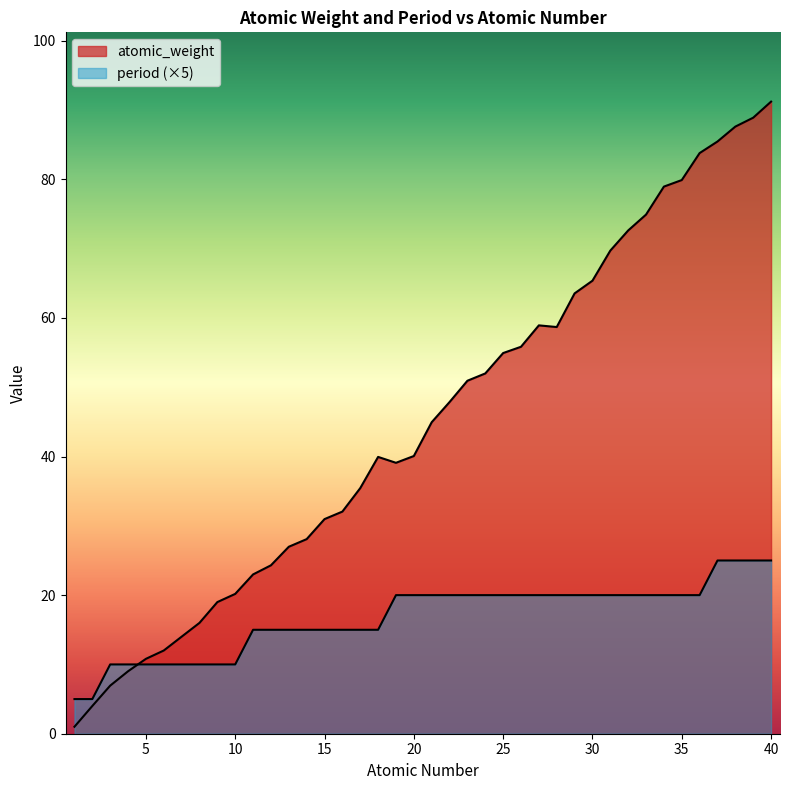

Where is the first local maximum for atomic_weight?

18